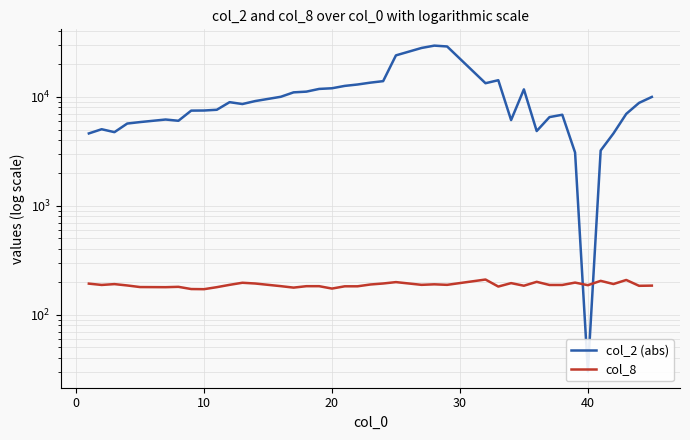

What is the average value of the col_2 (abs) series?

10154.8